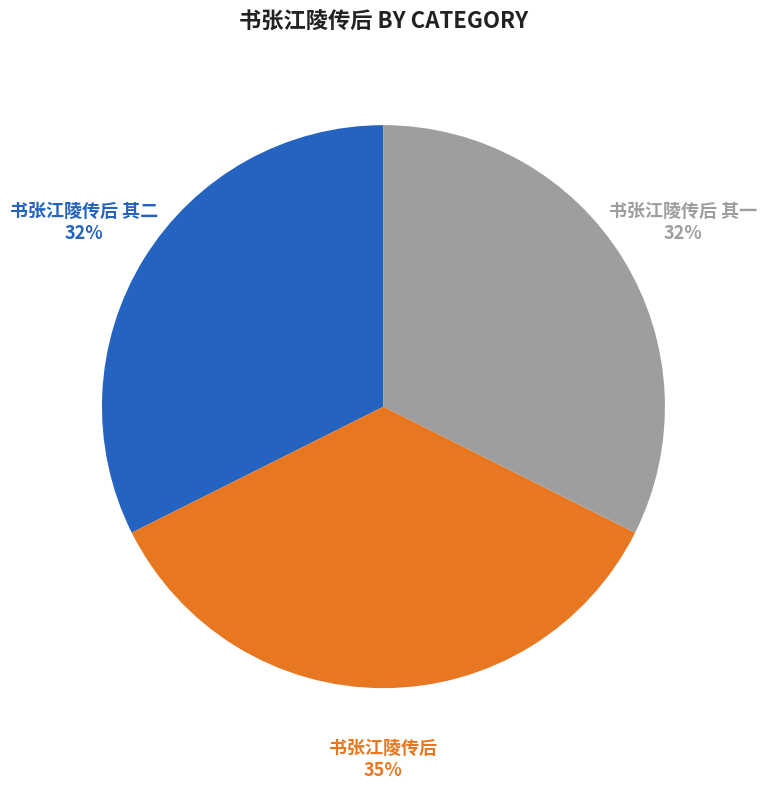

To the nearest percent, what percentage of the pie is 书张江陵传后 其二?

32%